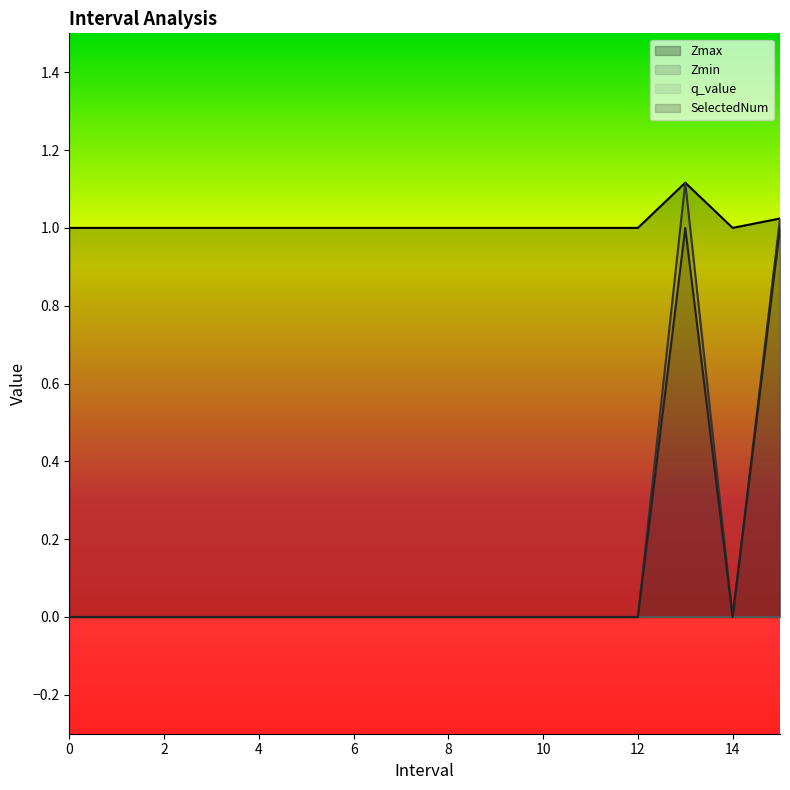

Rank the series by their maximum value, from highest to lowest.

Zmax, Zmin, SelectedNum